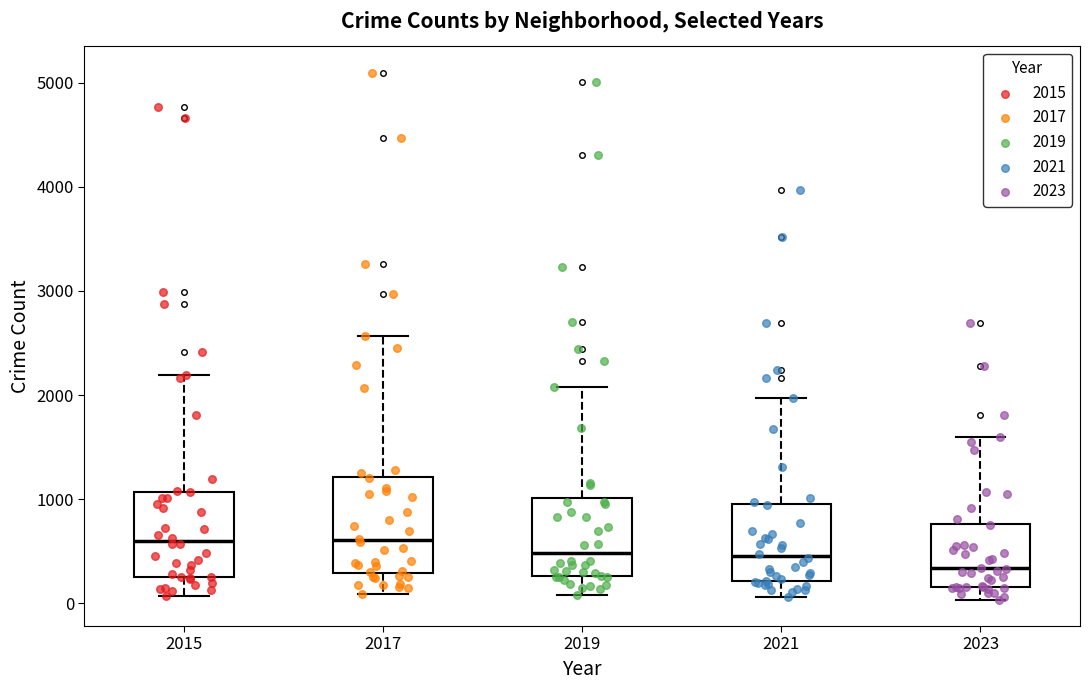

Where does the lower whisker of the box at x = 2021 end on the y-axis? The values are not printed on the chart, so give them approximately, as read against the axis.

100